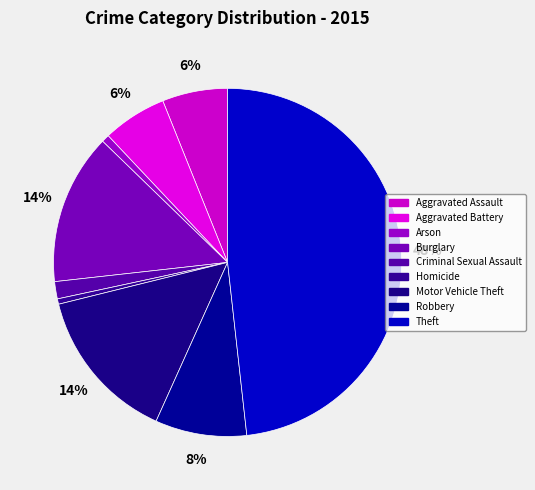

To the nearest percent, what is the difference between the largest and smallest slice percentages?

48%